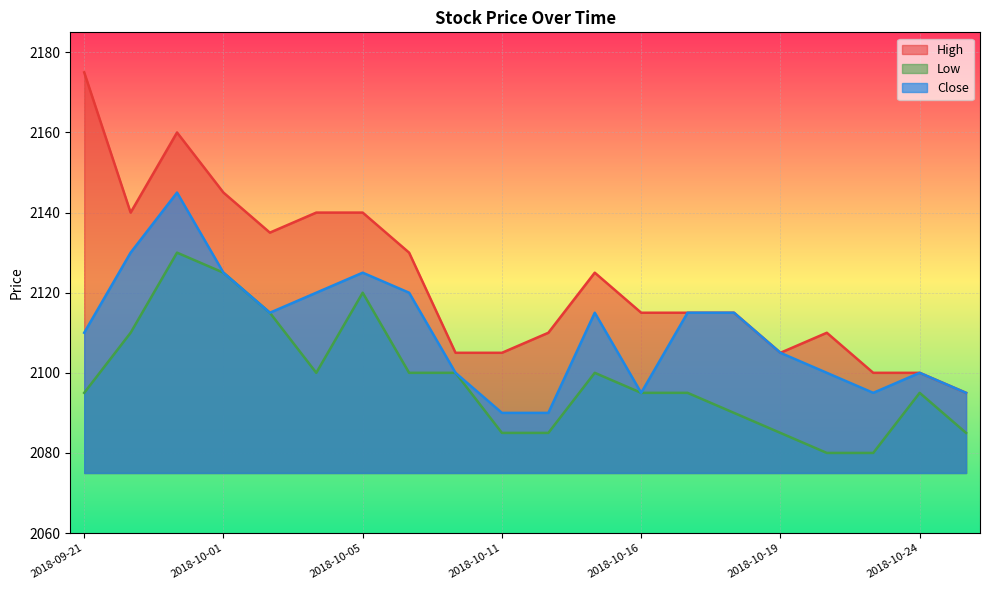

What is the highest value of the Close series?

2145